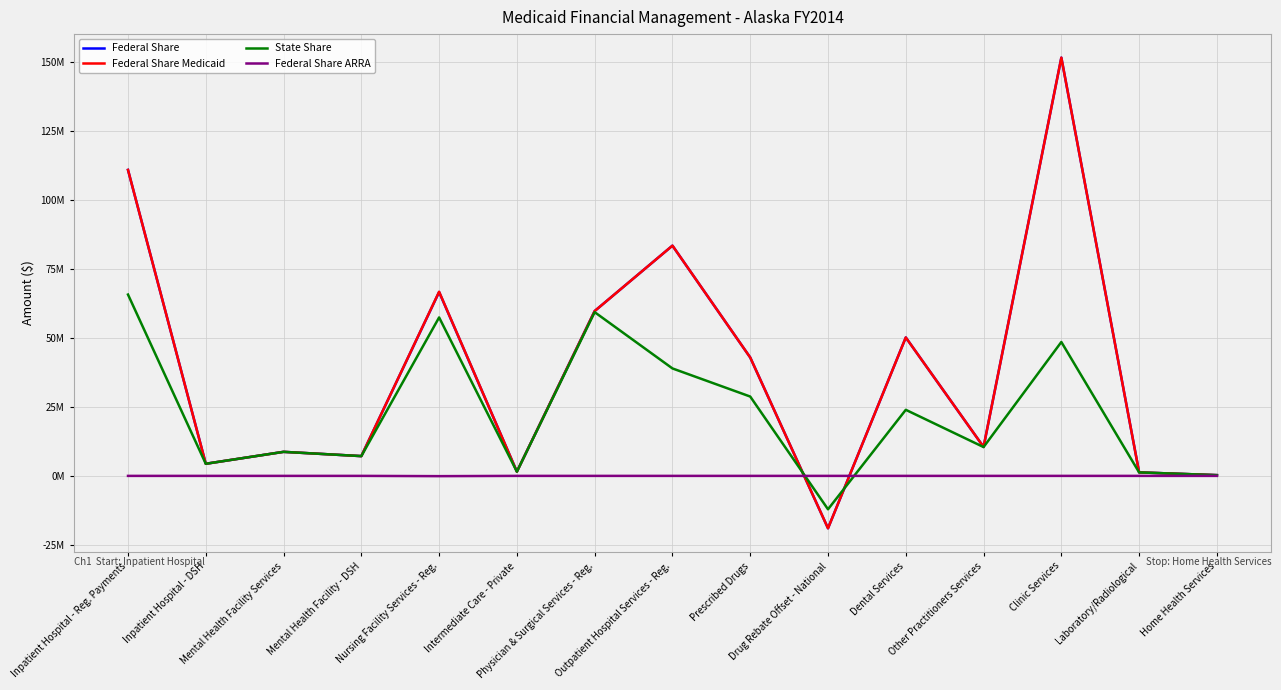

Reading right to left, what are all the values shown in this chart?

Federal Share: Home Health Services=265279	Laboratory/Radiological=1269858	Clinic Services=151688381	Other Practitioners Services=10494465	Dental Services=50200820	Drug Rebate Offset - National=-19009720	Prescribed Drugs=42936590	Outpatient Hospital Services - Reg.=83504082	Physician & Surgical Services - Reg.=59780209	Intermediate Care - Private=1532380	Nursing Facility Services - Reg.=66679082	Mental Health Facility - DSH=7168814	Mental Health Facility Services=8716994	Inpatient Hospital - DSH=4388617	Inpatient Hospital - Reg. Payments=110966458
Federal Share Medicaid: Home Health Services=265279	Laboratory/Radiological=1269858	Clinic Services=151688654	Other Practitioners Services=10494532	Dental Services=50201159	Drug Rebate Offset - National=-19009720	Prescribed Drugs=42936590	Outpatient Hospital Services - Reg.=83504319	Physician & Surgical Services - Reg.=59780699	Intermediate Care - Private=1532380	Nursing Facility Services - Reg.=66777915	Mental Health Facility - DSH=7168814	Mental Health Facility Services=8716994	Inpatient Hospital - DSH=4388617	Inpatient Hospital - Reg. Payments=110966458
State Share: Home Health Services=263554	Laboratory/Radiological=1263596	Clinic Services=48559868	Other Practitioners Services=10451316	Dental Services=23960830	Drug Rebate Offset - National=-12116320	Prescribed Drugs=28770846	Outpatient Hospital Services - Reg.=38967536	Physician & Surgical Services - Reg.=59378942	Intermediate Care - Private=1532378	Nursing Facility Services - Reg.=57464839	Mental Health Facility - DSH=7168812	Mental Health Facility Services=8716992	Inpatient Hospital - DSH=4388616	Inpatient Hospital - Reg. Payments=65759044
Federal Share ARRA: Home Health Services=0	Laboratory/Radiological=0	Clinic Services=-273	Other Practitioners Services=-67	Dental Services=-339	Drug Rebate Offset - National=0	Prescribed Drugs=0	Outpatient Hospital Services - Reg.=-237	Physician & Surgical Services - Reg.=-490	Intermediate Care - Private=0	Nursing Facility Services - Reg.=-98833	Mental Health Facility - DSH=0	Mental Health Facility Services=0	Inpatient Hospital - DSH=0	Inpatient Hospital - Reg. Payments=0